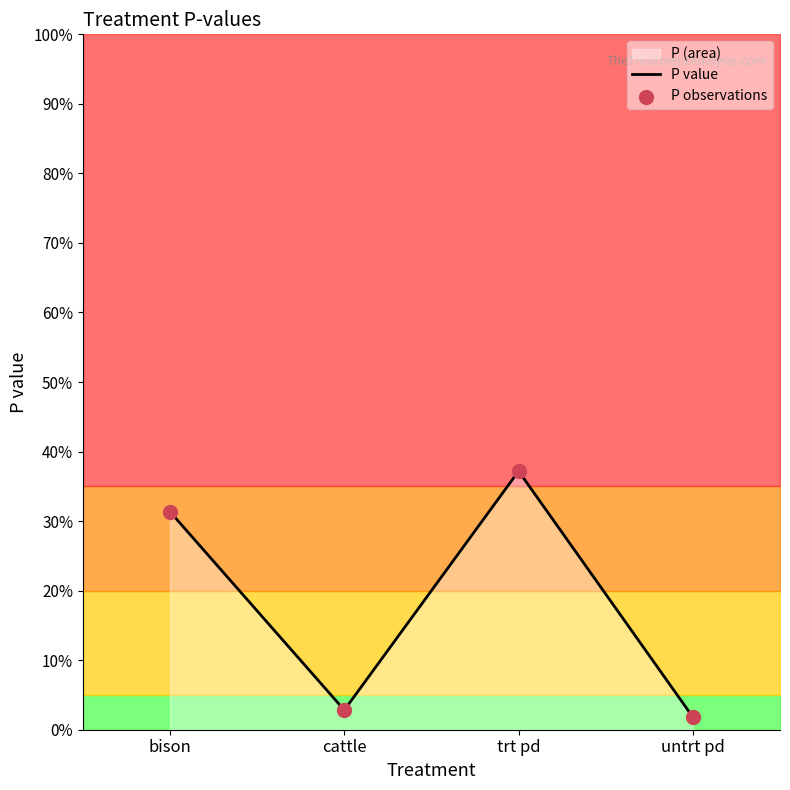

What is the change in value from bison to untrt pd?

-0.3